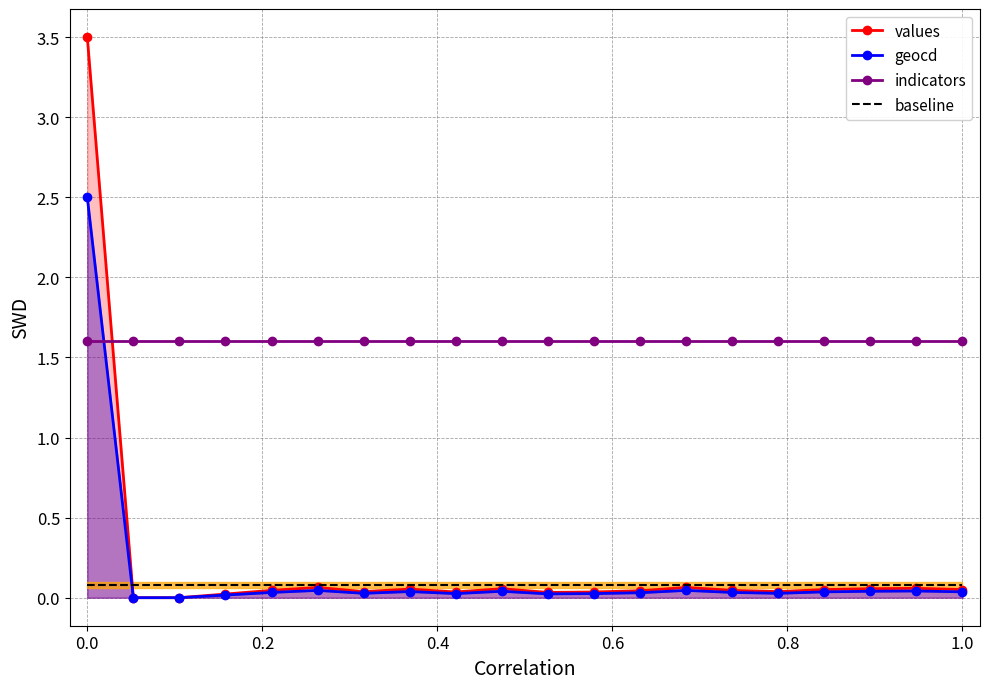

Which series ends up on top after the final intersection of values and indicators?

indicators